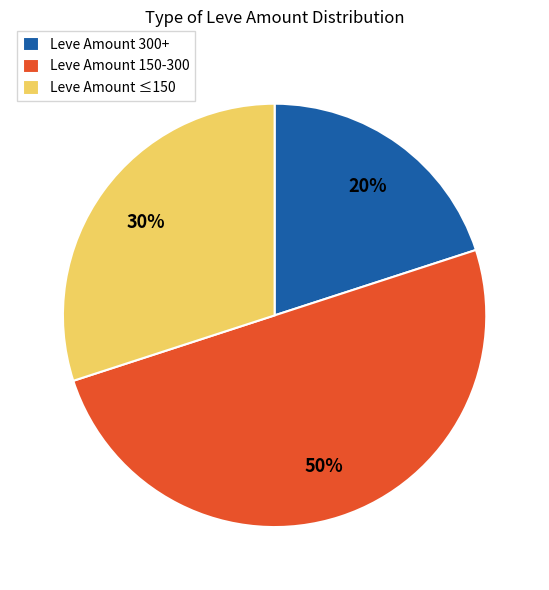

To the nearest percent, what is the difference between the Leve Amount 300+ and Leve Amount 150-300 slice percentages?

30%